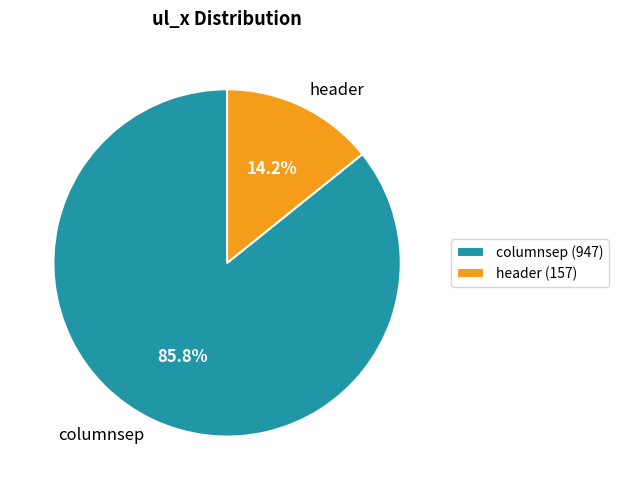

Is there any slice that represents more than half of the pie?

Yes